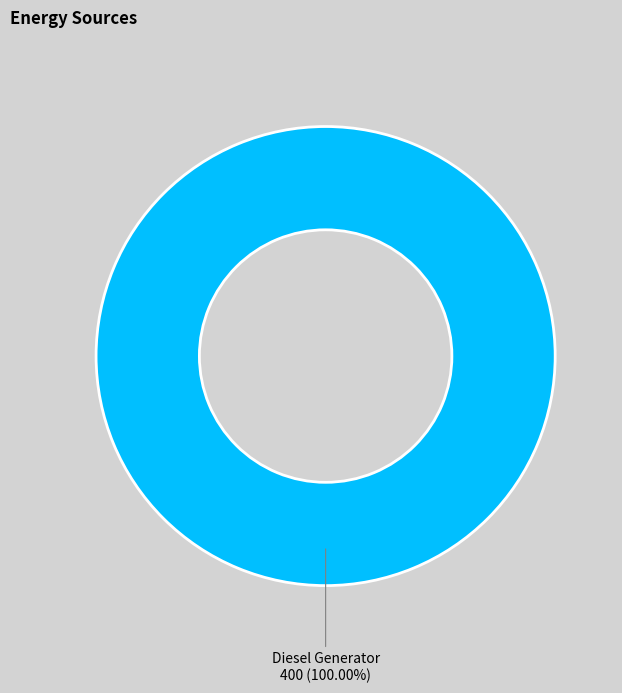

Is there any slice that represents more than half of the pie?

Yes